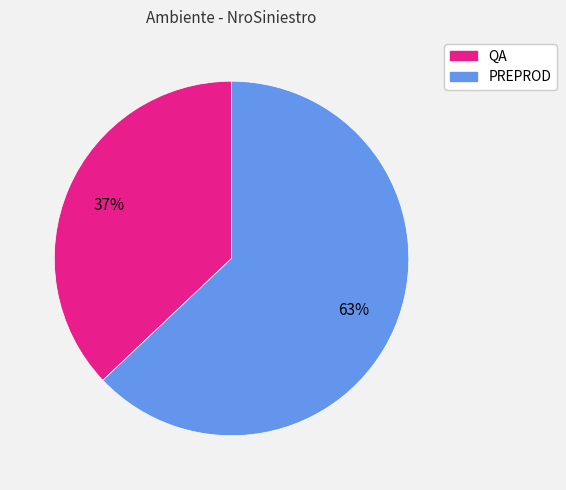

Is it true that PREPROD is 63% of the pie?

True